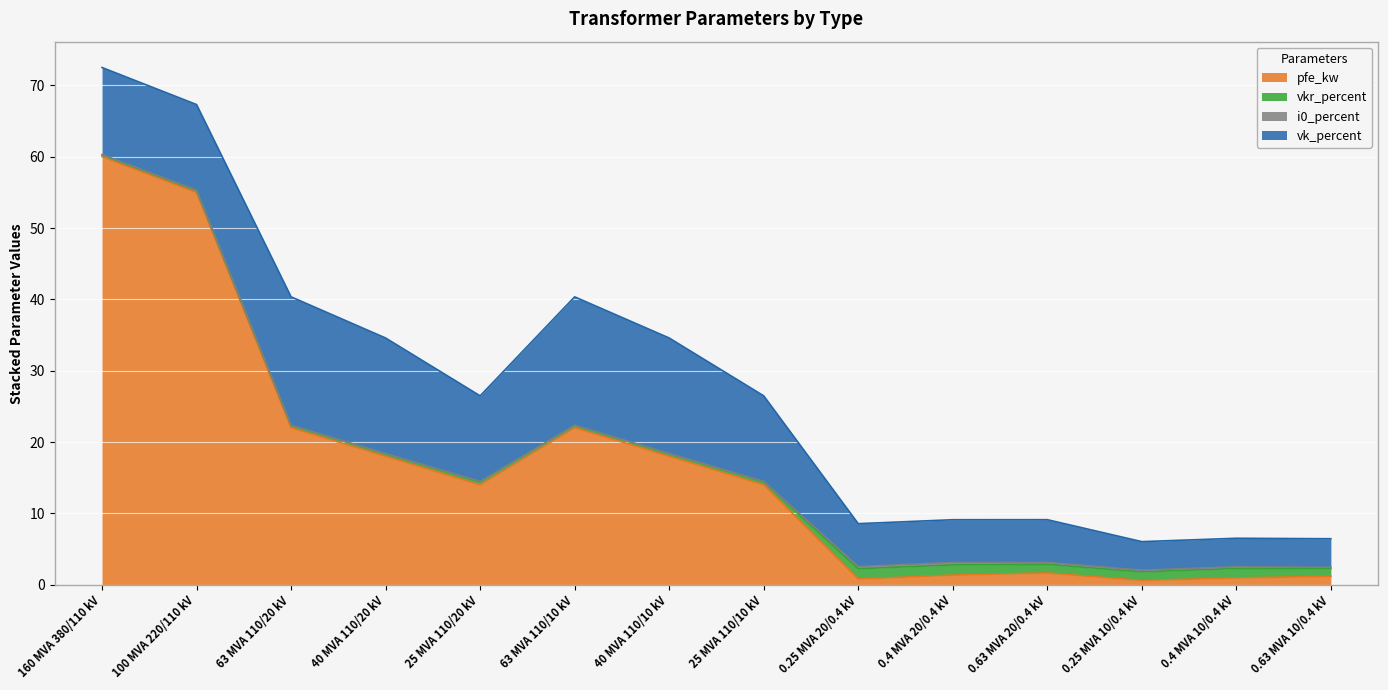

Where does the vk_percent series first go above 12?

160 MVA 380/110 kV